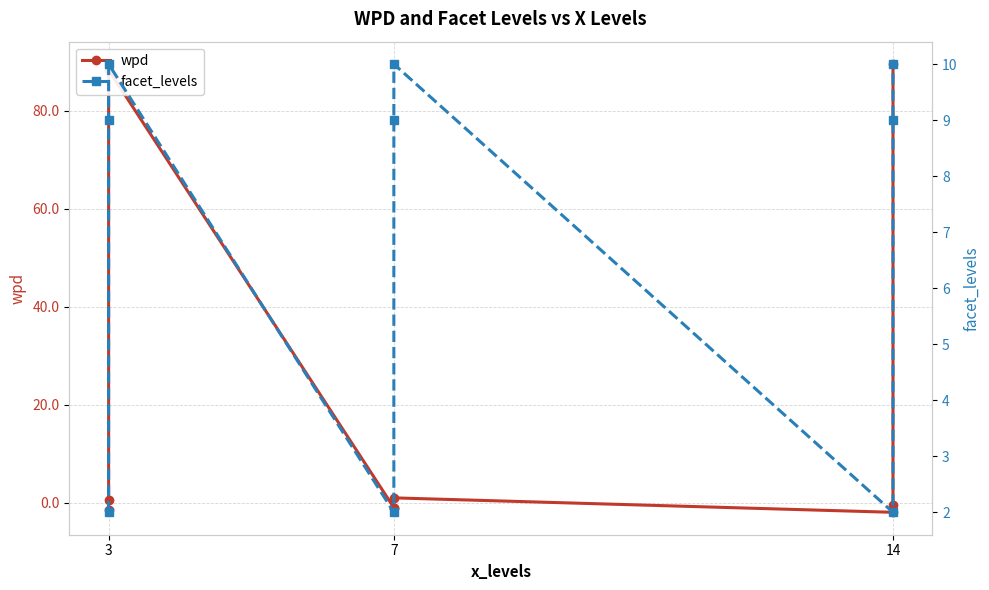

Which series changed the most between 6 and 8?

wpd